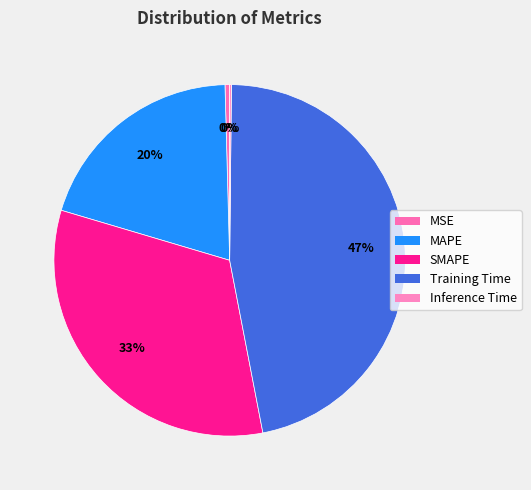

Which category has the smallest portion of the pie?

Inference Time